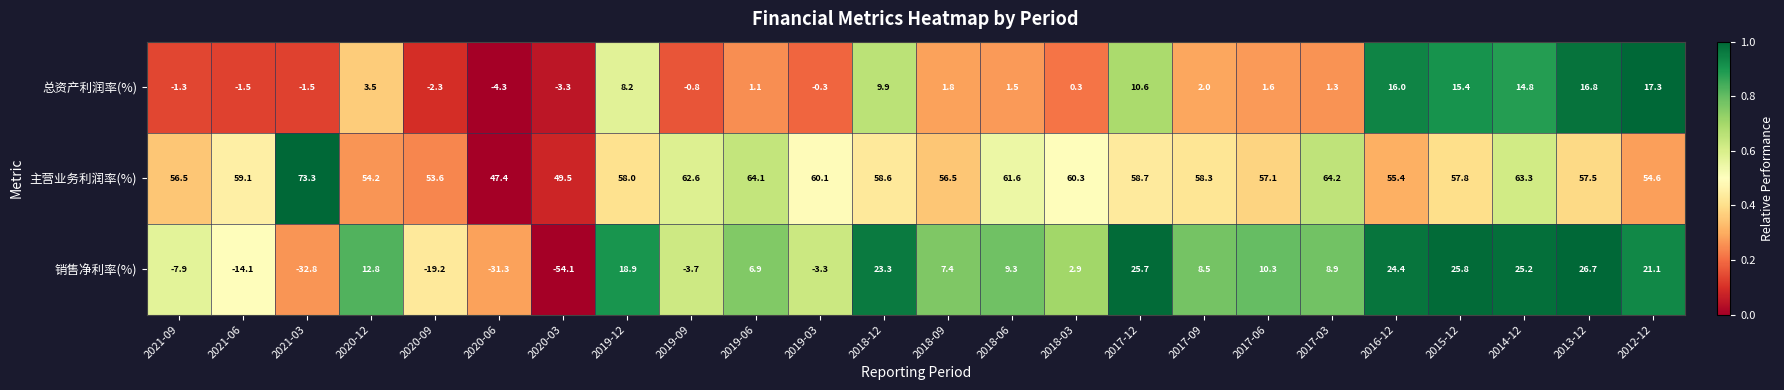

What is the sum of all 总资产利润率(%) values?

106.8